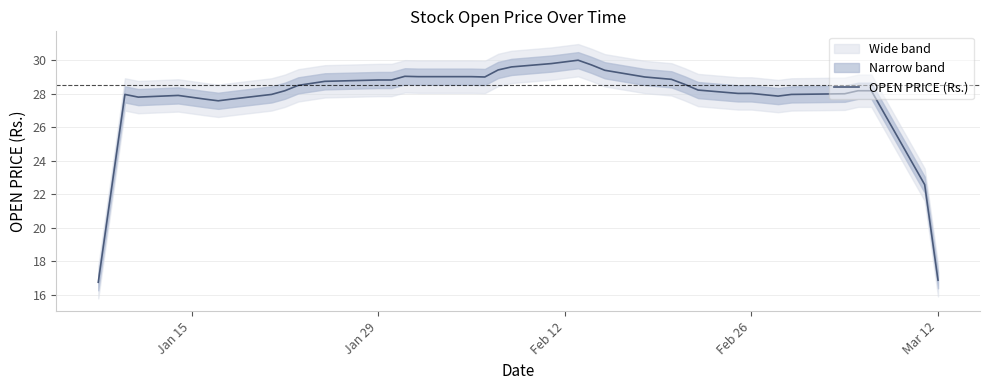

How many interior local peaks (higher than both neighbors) does the data have?

4